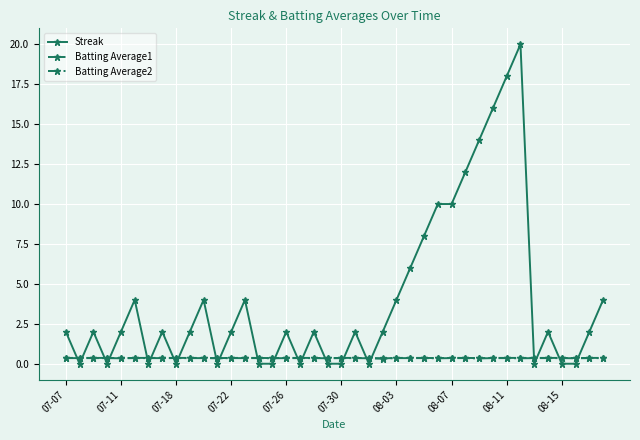

Which series has the widest spread of values?

Streak